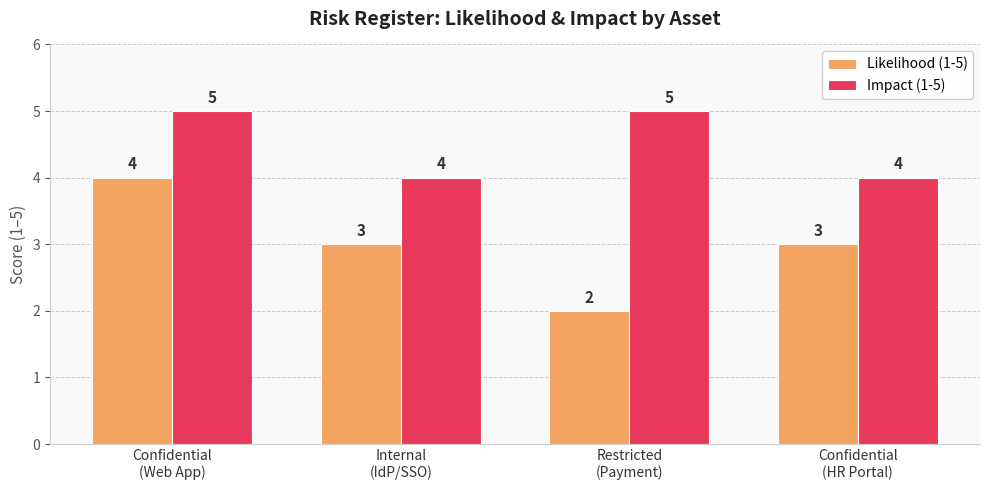

True or false: Likelihood (1-5) has a value of 2 at Confidential
(Web App).

False